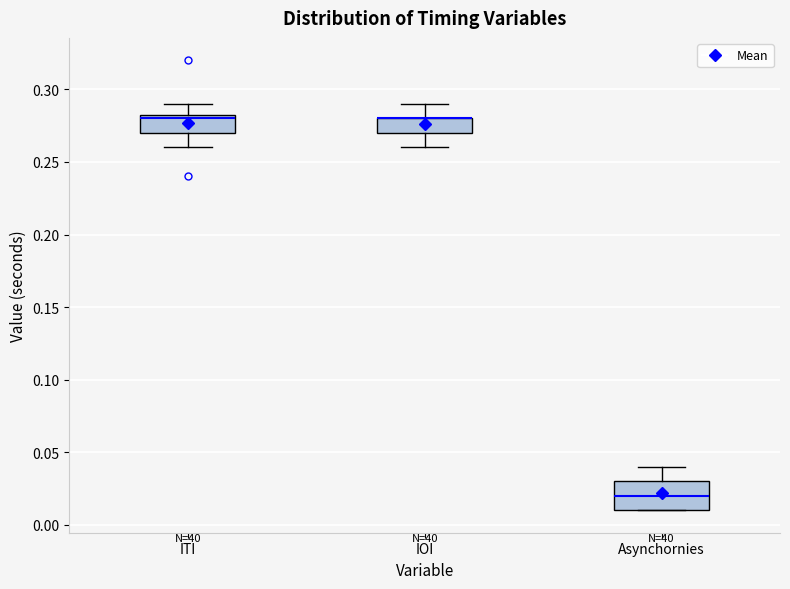

Reading left to right, transcribe this box plot: for each box, give where its median line is, the range the box spans, and where its two whiskers end, as read against the y-axis. The values are not printed on the chart, so give them approximately, as read against the axis.

ITI: median 0.280, box 0.270 to 0.285, whiskers 0.260 to 0.290
IOI: median 0.280 (drawn on the box's upper edge), box 0.270 to 0.280, whiskers 0.260 to 0.290
Asynchornies: median 0.020, box 0.010 to 0.030, whiskers 0.010 to 0.040